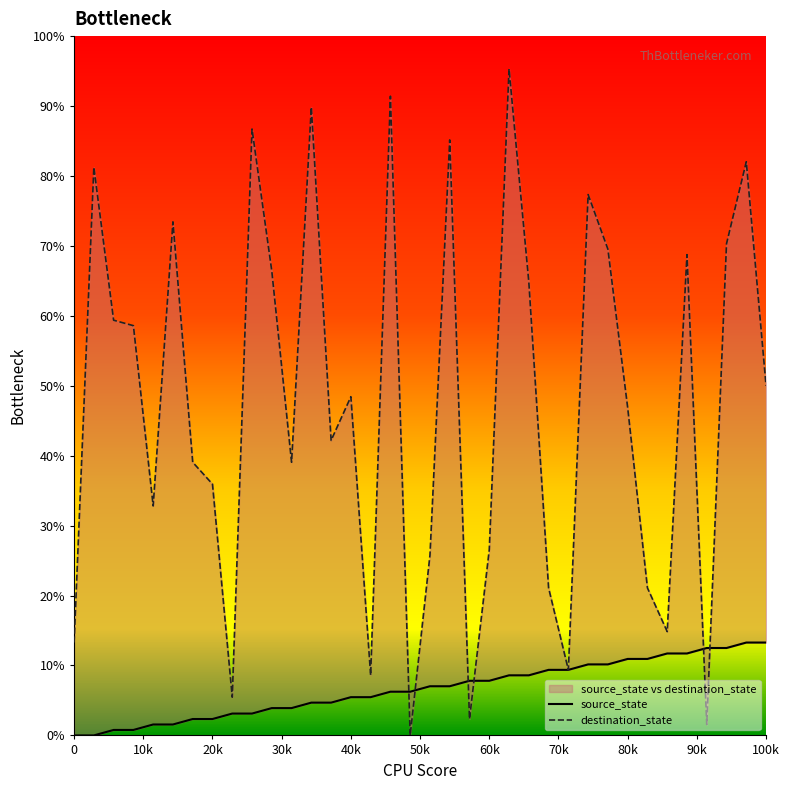

Reading left to right, extract all data points from this chart.

source_state: 0.0	0.0	0.8	0.8	1.6	1.6	2.3	2.3	3.1	3.1	3.9	3.9	4.7	4.7	5.5	5.5	6.2	6.2	7.0	7.0	7.8	7.8	8.6	8.6	9.4	9.4	10.2	10.2	10.9	10.9	11.7	11.7	12.5	12.5	13.3	13.3
destination_state: 13.3	81.2	59.4	58.6	32.8	73.4	39.1	35.9	5.5	86.7	66.4	39.1	89.8	42.2	48.4	8.6	91.4	0.0	25.8	85.2	2.3	26.6	95.3	64.8	21.1	9.4	77.3	69.5	46.9	21.1	14.8	68.8	1.6	70.3	82.0	50.0